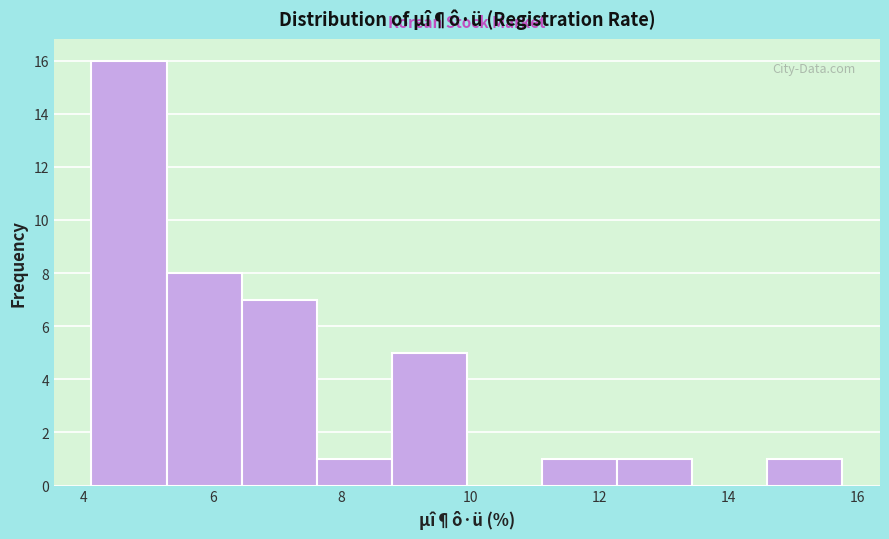

Reading left to right, list every bar in this chart as the range it spans on the x-axis followed by its height. Neither the bar edges nor the heights are printed on the chart, so give them approximately, as read against the axes.

4.2 to 5.2: 16
5.2 to 6.4: 8
6.4 to 7.6: 7
7.6 to 8.8: 1
8.8 to 10.0: 5
10.0 to 11.2: 0
11.2 to 12.2: 1
12.2 to 13.4: 1
13.4 to 14.6: 0
14.6 to 15.8: 1